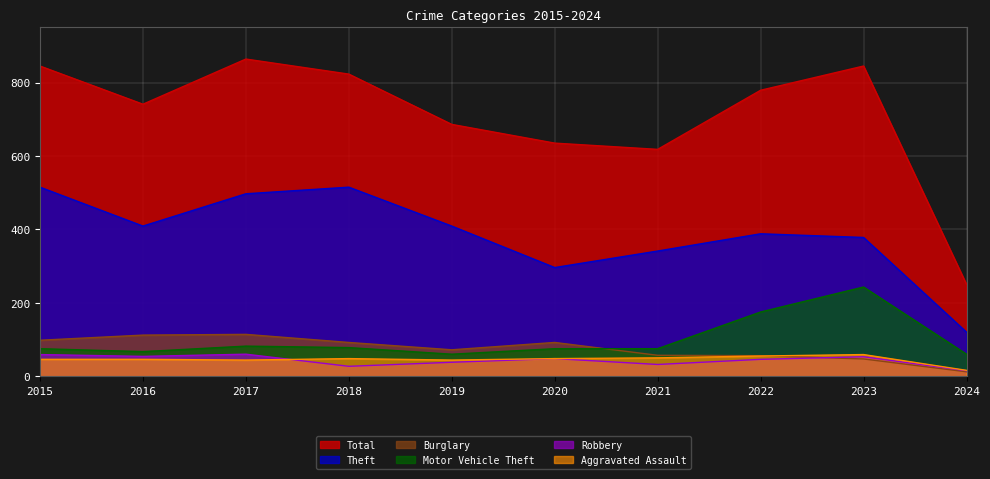

At which label does Total reach its minimum?

2024